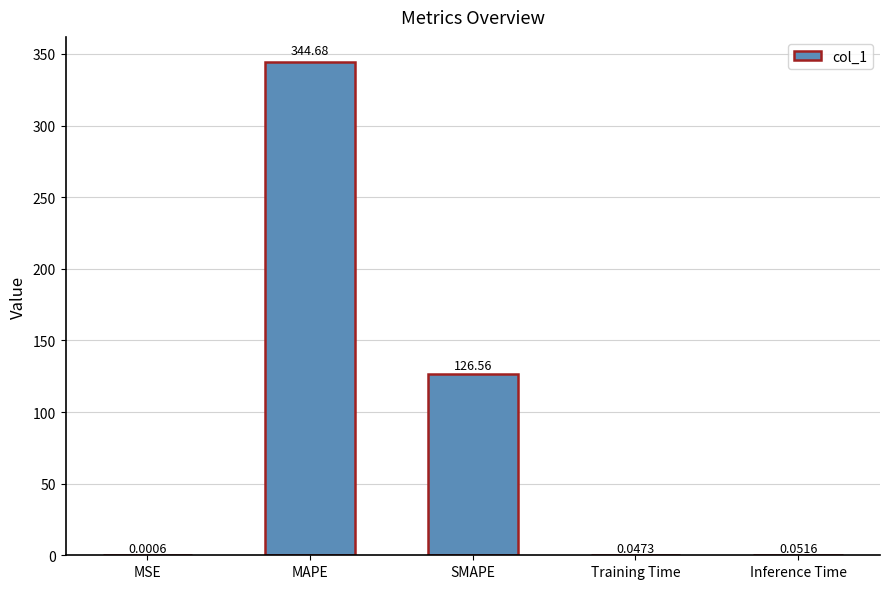

How many series are shown in this chart?

1